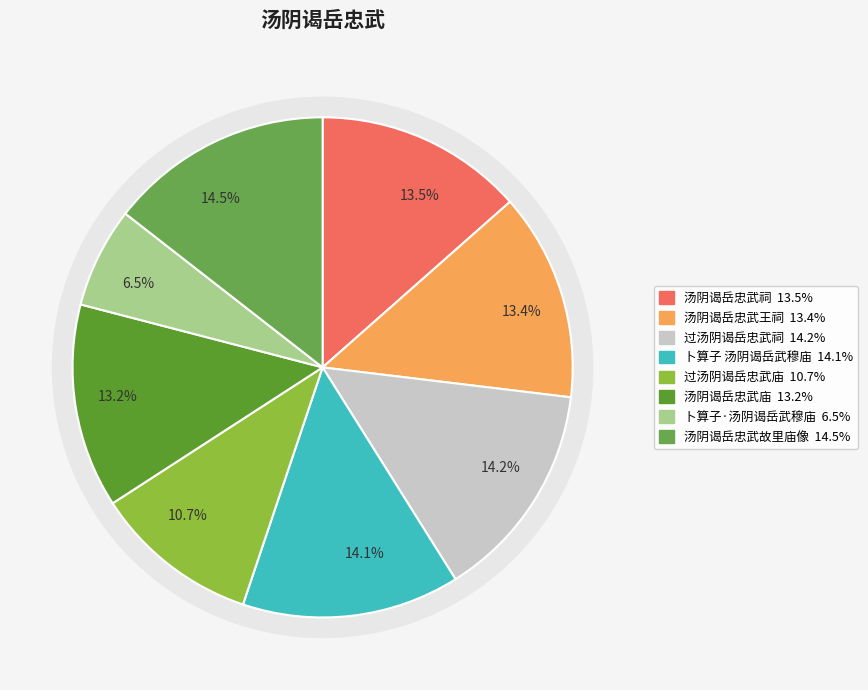

Which slice is the smallest?

卜算子·汤阴谒岳武穆庙